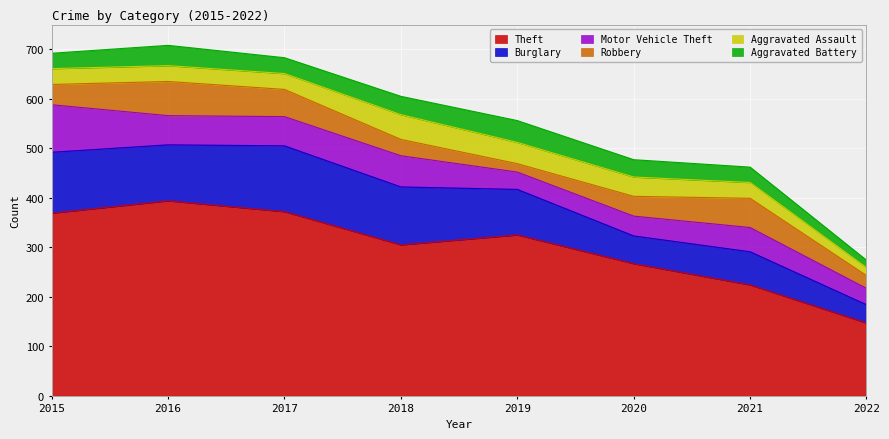

True or false: Burglary and Theft cross at least once.

False